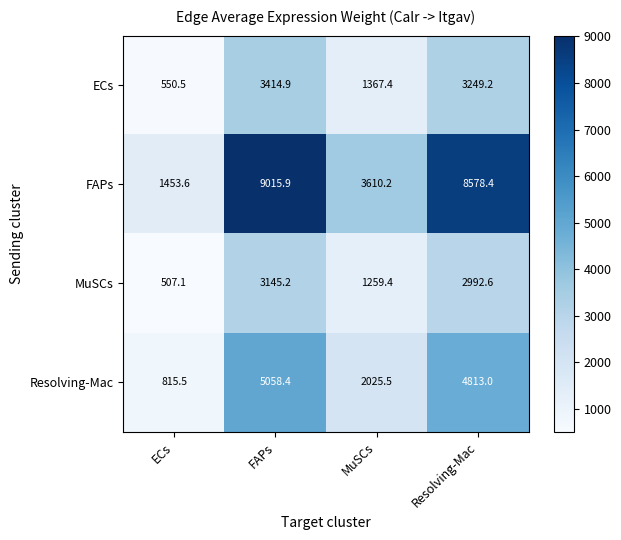

At which category does the chart reach its minimum across all series?

ECs